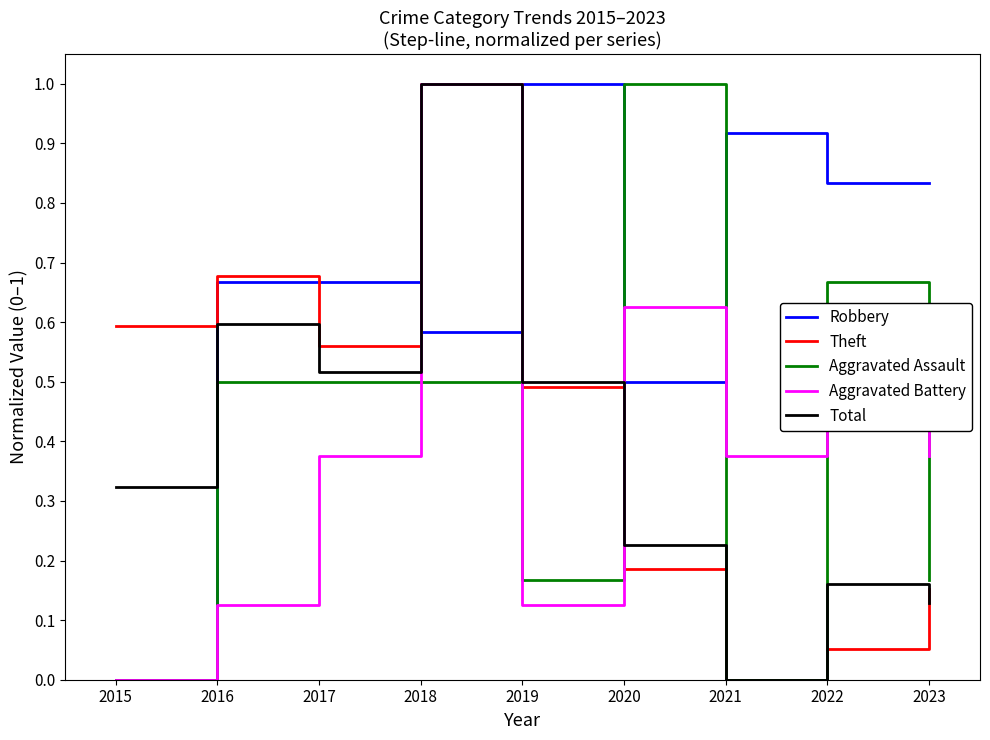

How many values in Aggravated Battery are above zero?

8